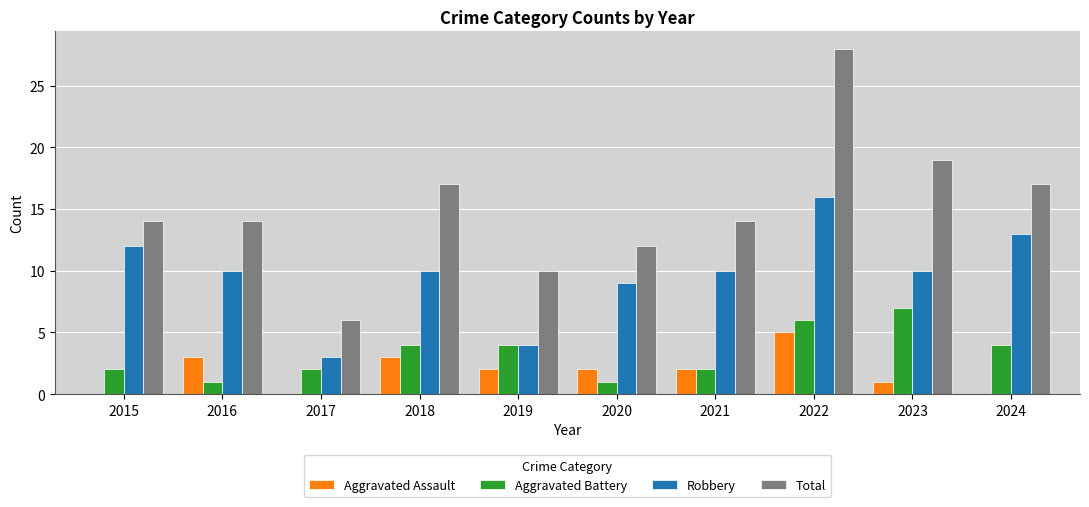

What is the sum of all Total values?

151